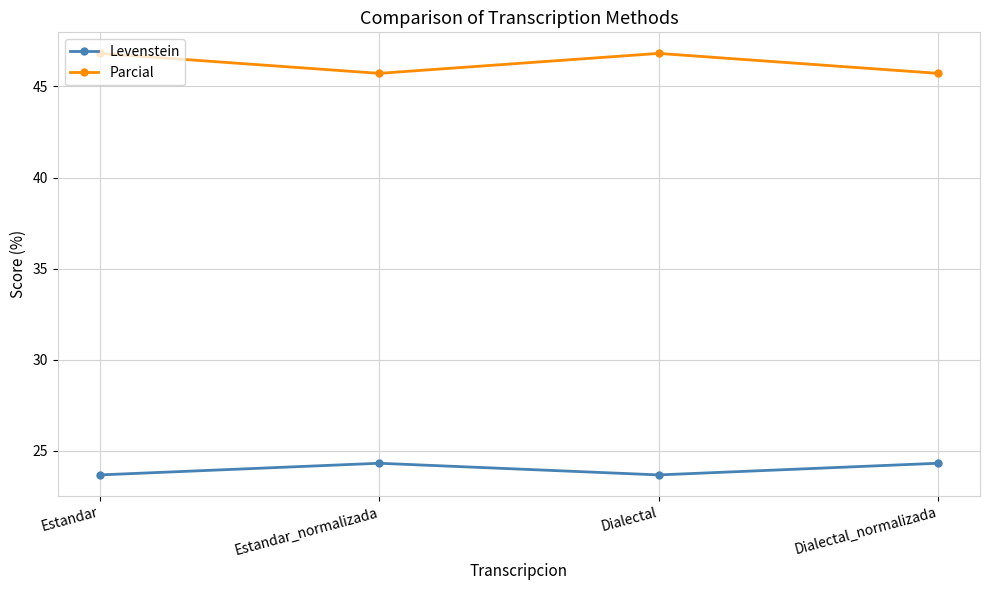

True or false: Parcial has a value of 21.0 at Dialectal_normalizada.

False